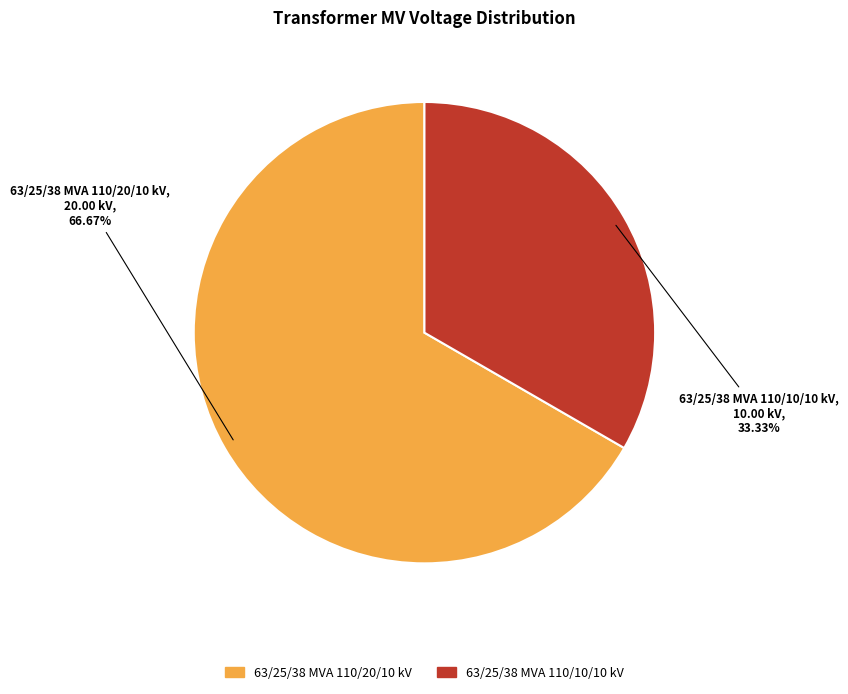

True or false: 63/25/38 MVA 110/20/10 kV accounts for 67% of the total.

True